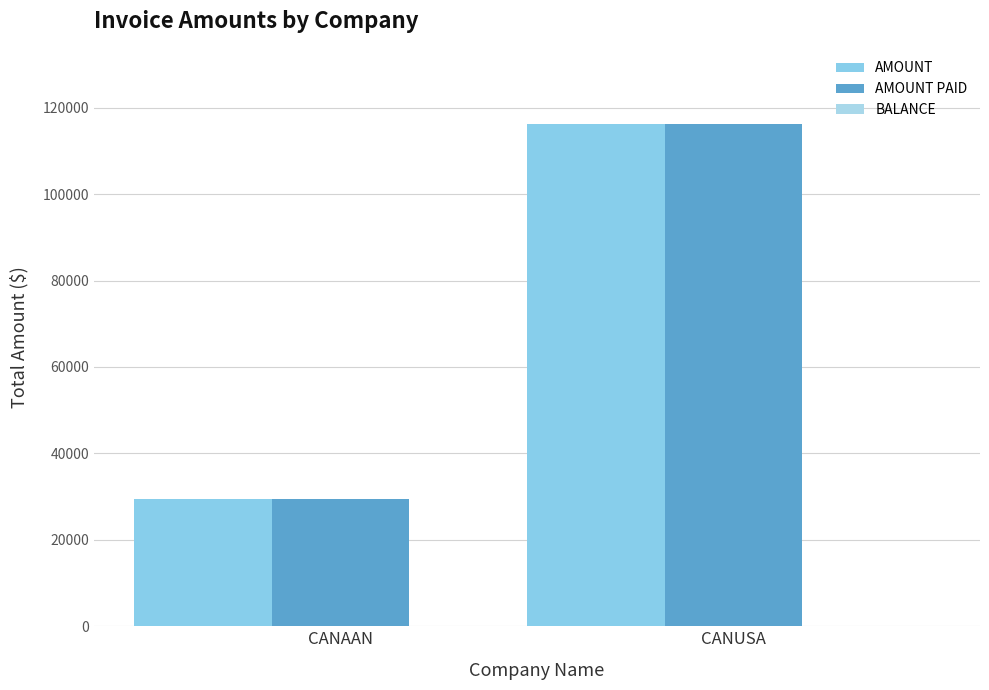

At how many categories does at least one series exceed 30879?

1